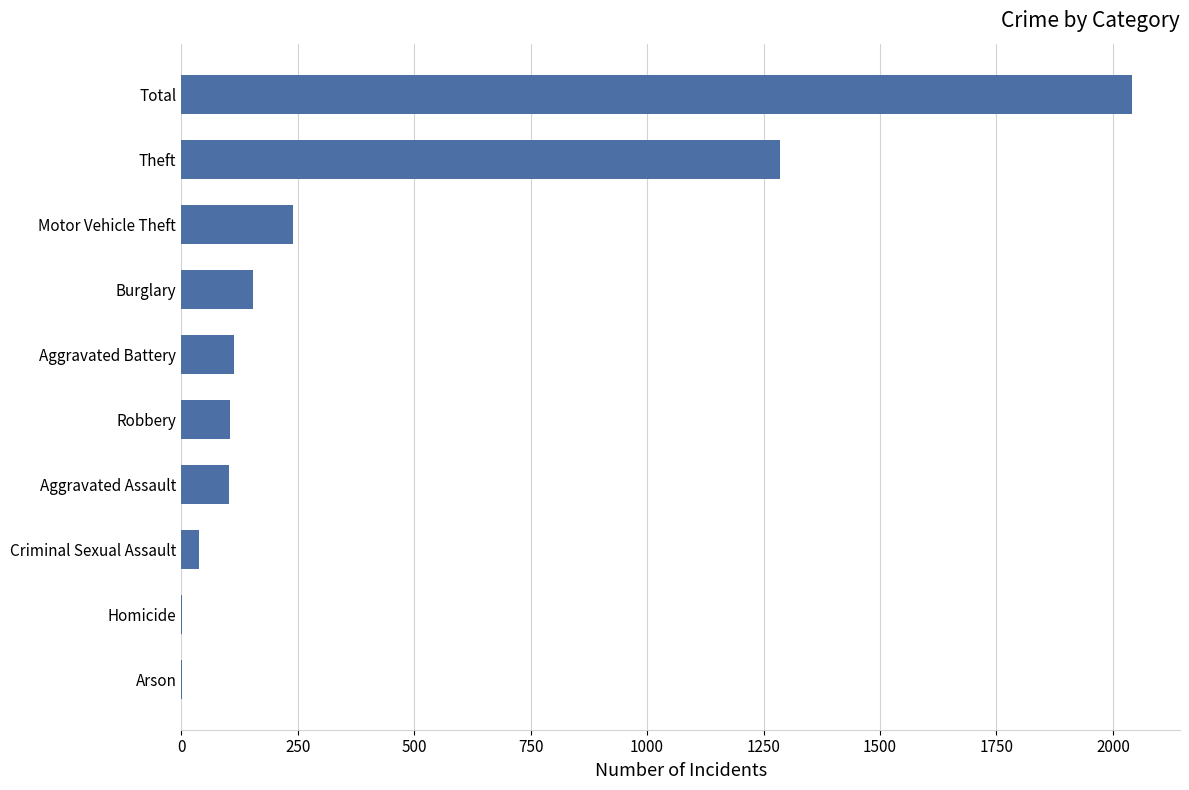

What is the sum of all values?

4084